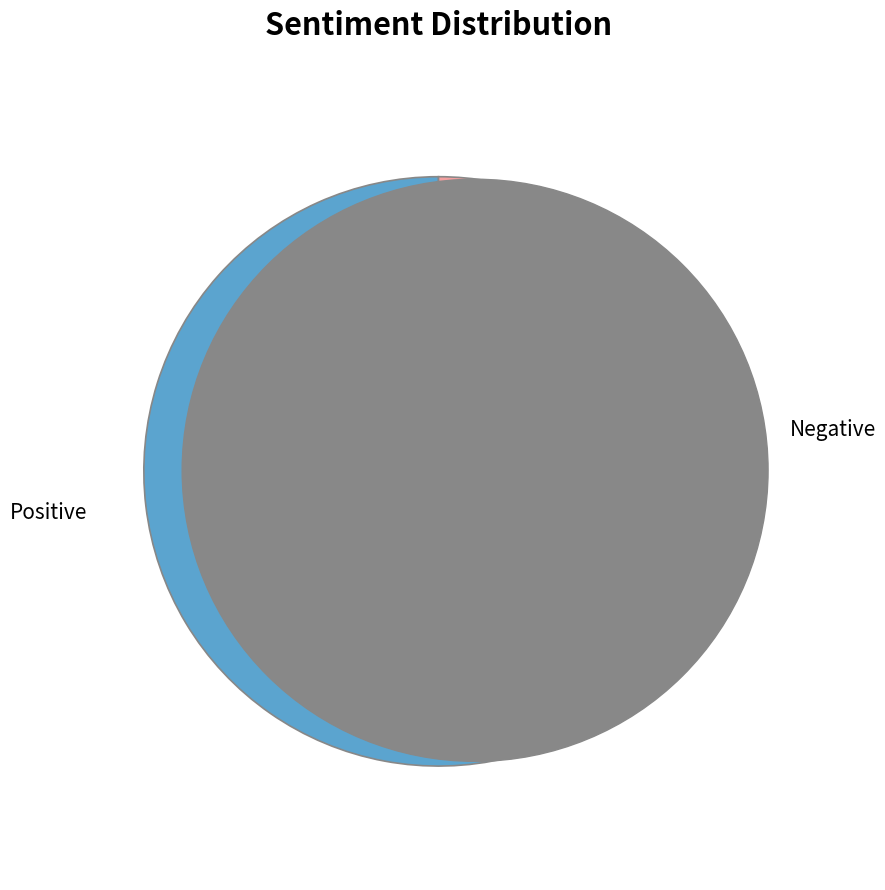

Is there any slice that represents more than half of the pie?

Yes